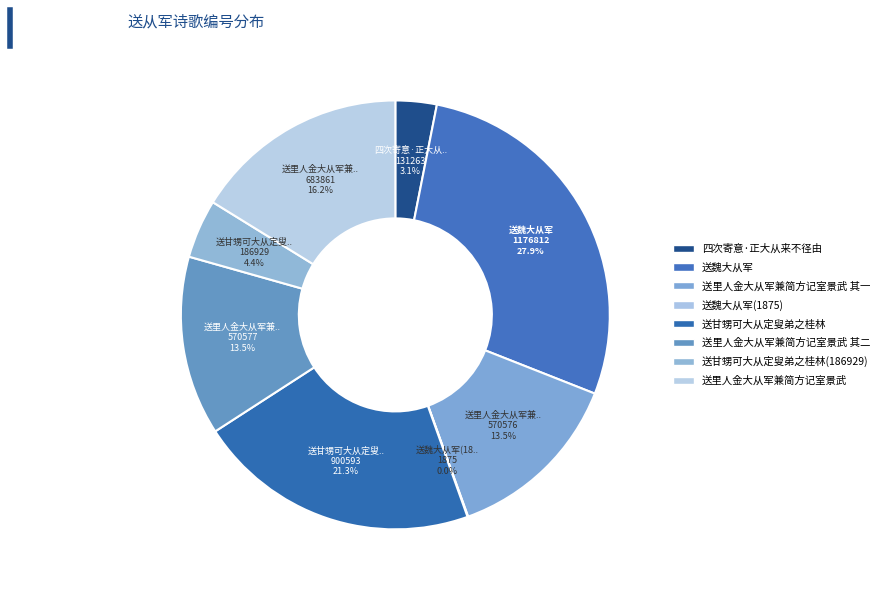

Count the number of slices in the pie.

8